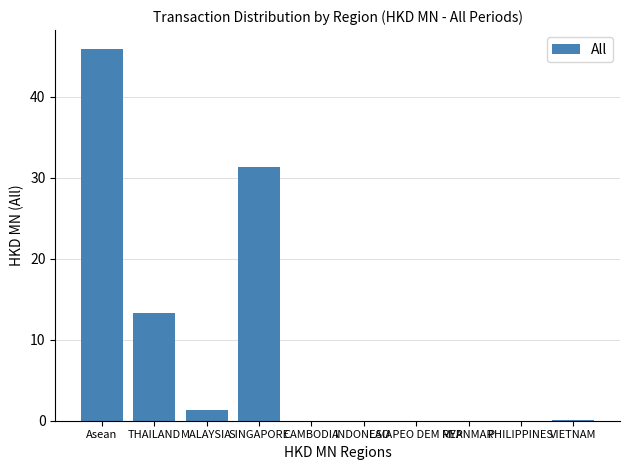

What is the greatest value displayed?

45.9